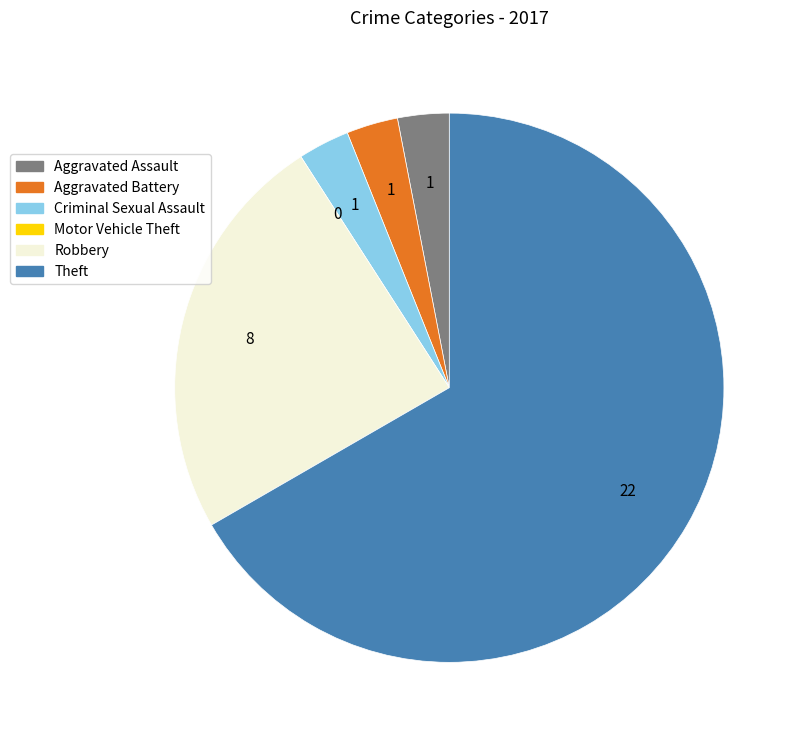

Between Criminal Sexual Assault and Theft, which is larger?

Theft